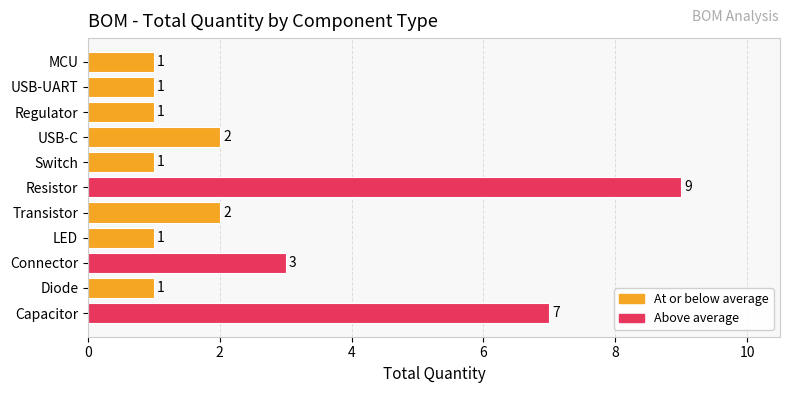

True or false: the data shows 1 at USB-UART.

True